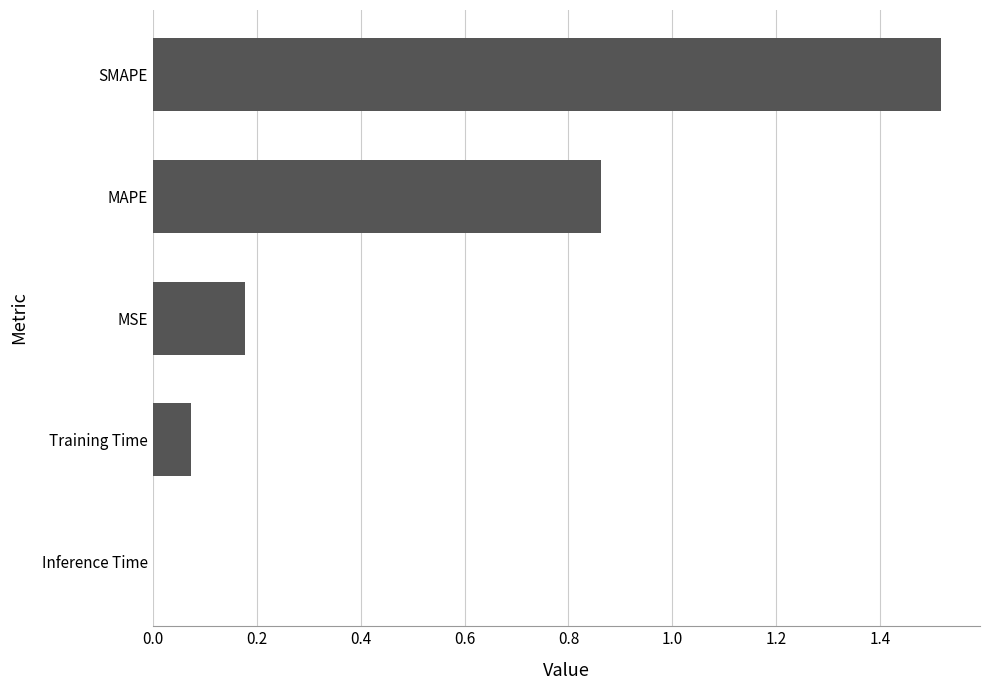

Is it true that the value at MAPE is 0.3?

False